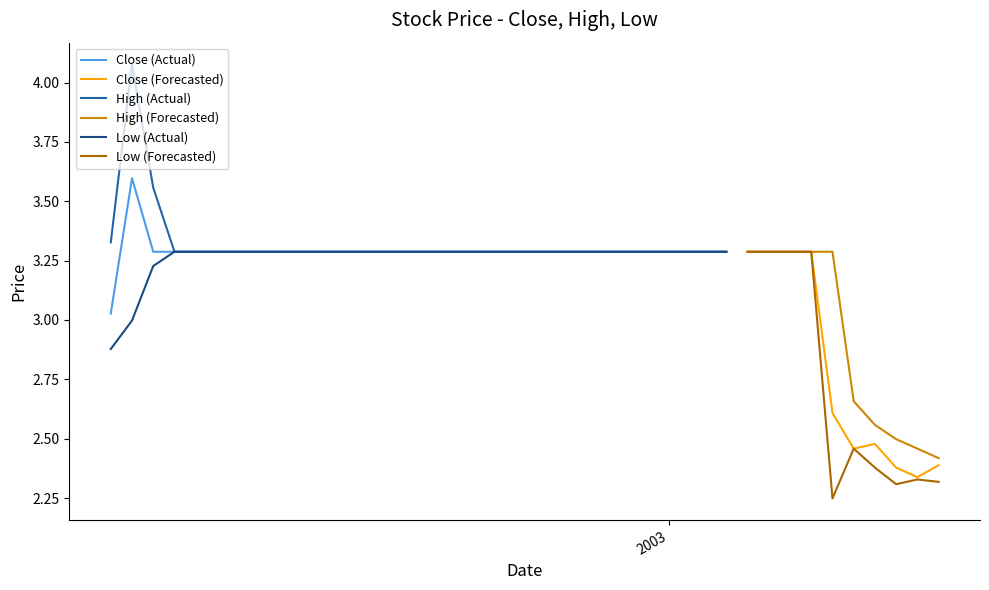

What is the value of the High point at the 36th from the left?

2.7